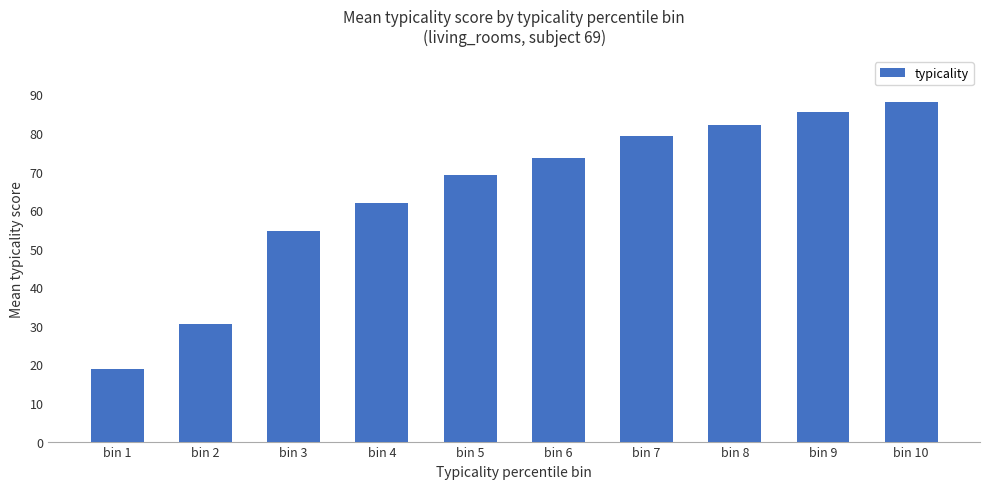

Reading left to right, list all the values displayed in this chart.

bin 1=18.9	bin 2=30.6	bin 3=54.7	bin 4=61.7	bin 5=69.1	bin 6=73.4	bin 7=79.3	bin 8=82.1	bin 9=85.6	bin 10=88.0